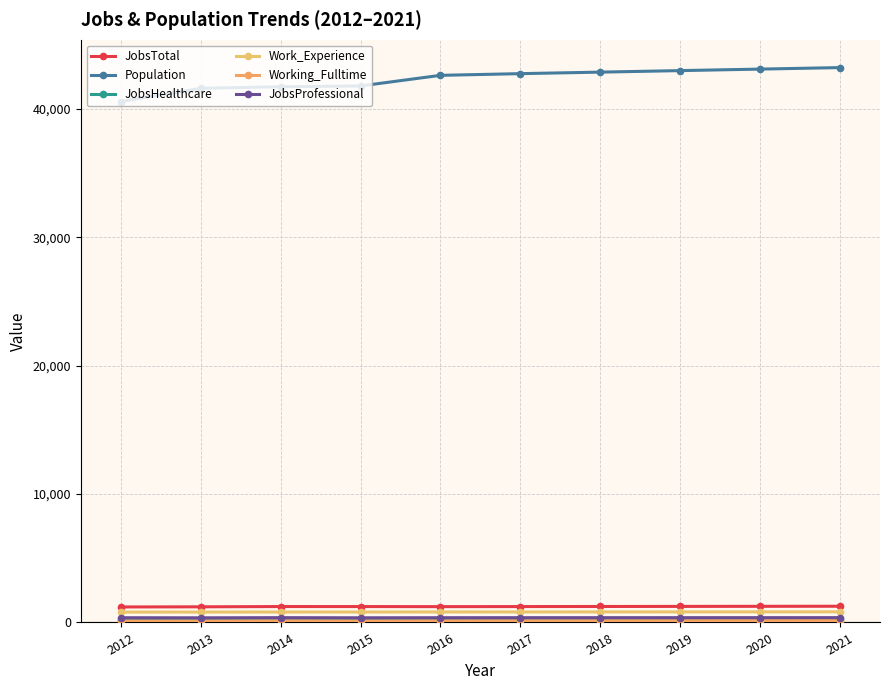

What is the value of the JobsTotal point at the 7th from the left?

1245